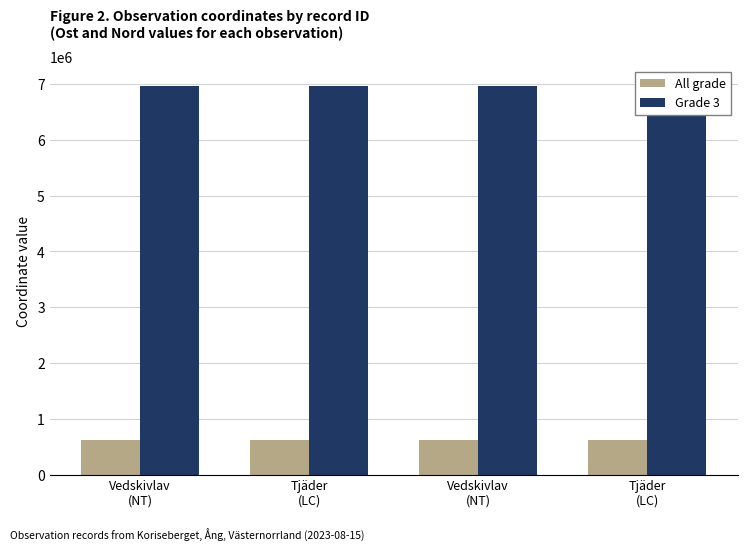

What value does the All grade series have at Tjäder
(LC), to the nearest 10?

616960